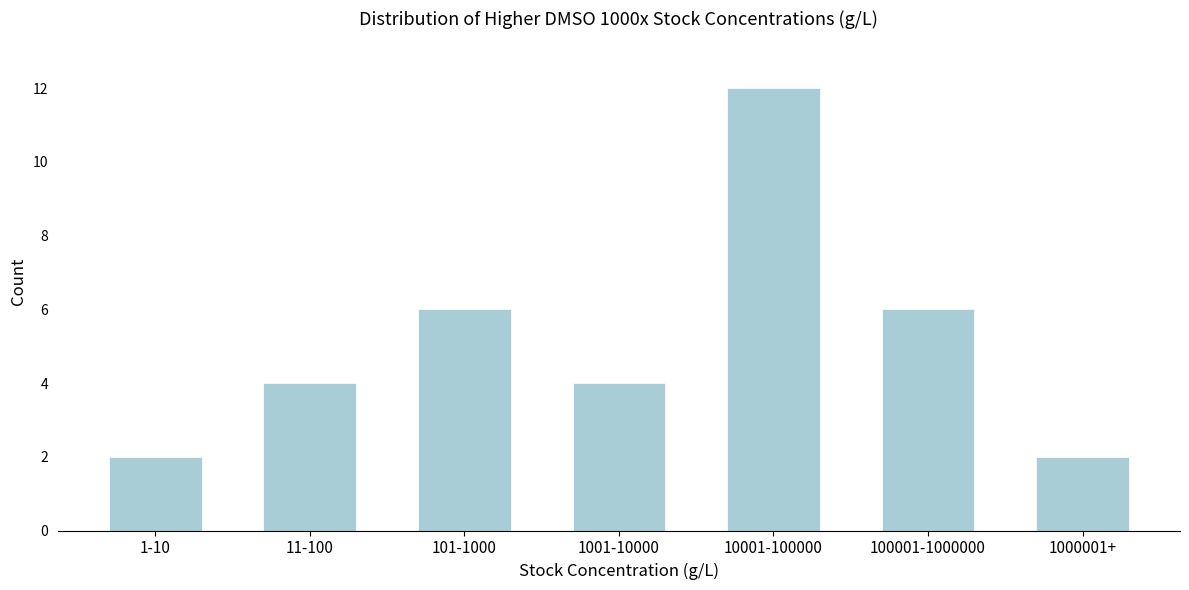

Reading left to right, transcribe all the data shown in this chart.

2	4	6	4	12	6	2